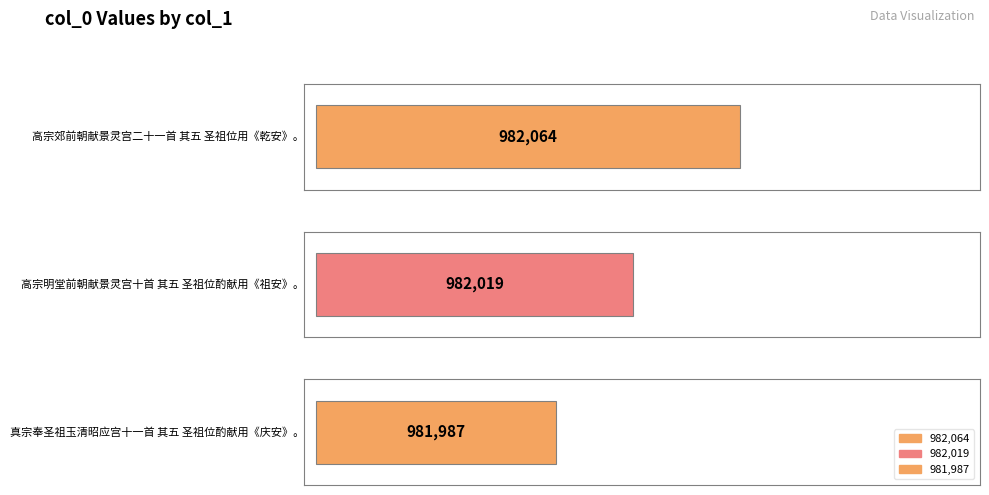

What is the value of the 1st bar from the left?

982064